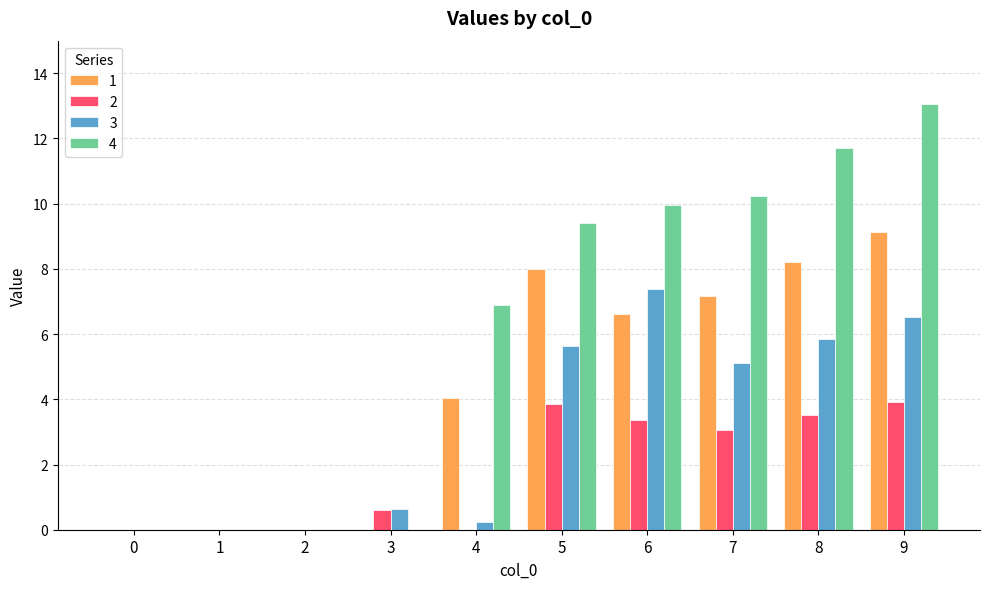

What is the average value of the 2 series?

1.8